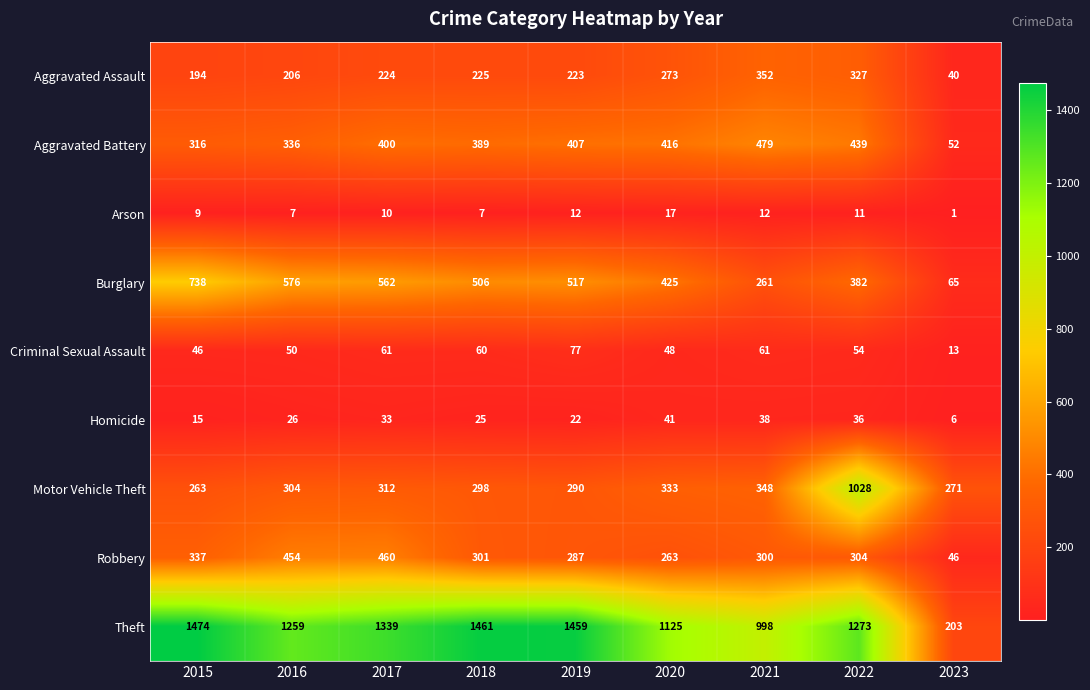

At 2018, list the series in order from smallest to largest.

Arson, Homicide, Criminal Sexual Assault, Aggravated Assault, Motor Vehicle Theft, Robbery, Aggravated Battery, Burglary, Theft